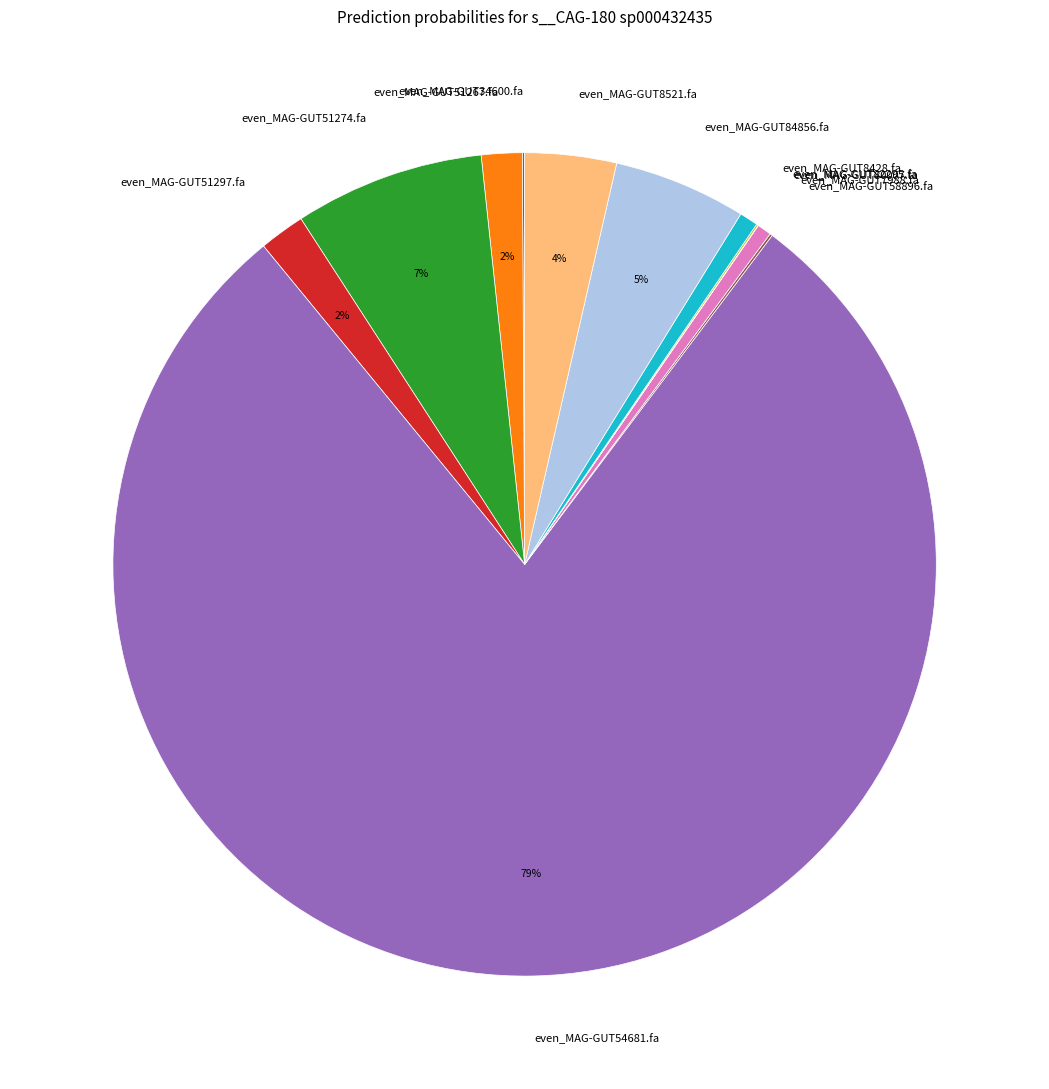

Is it true that even_MAG-GUT51297.fa is 2% of the pie?

True